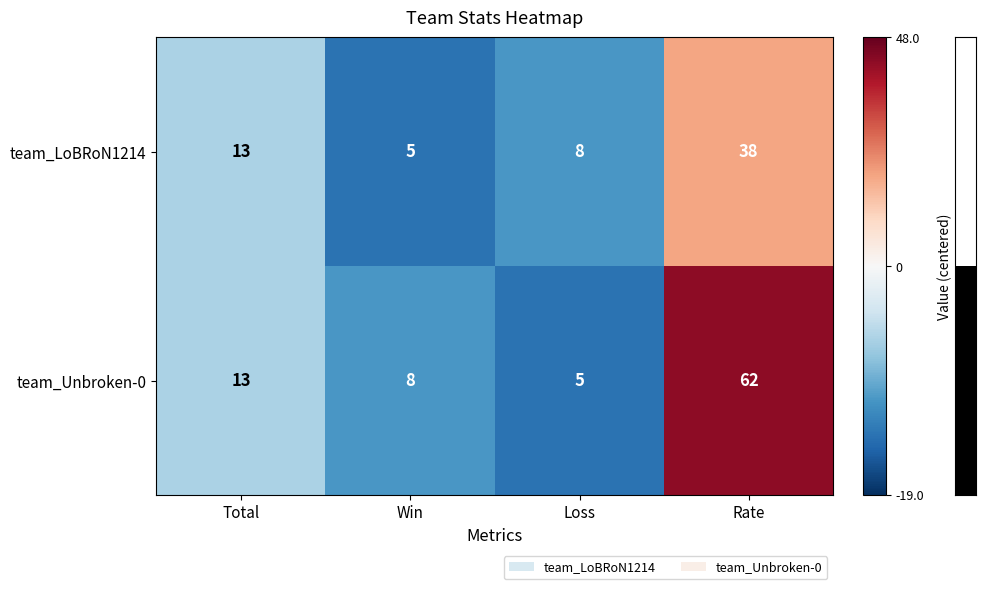

At which label is team_Unbroken-0 closest to 33?

Total